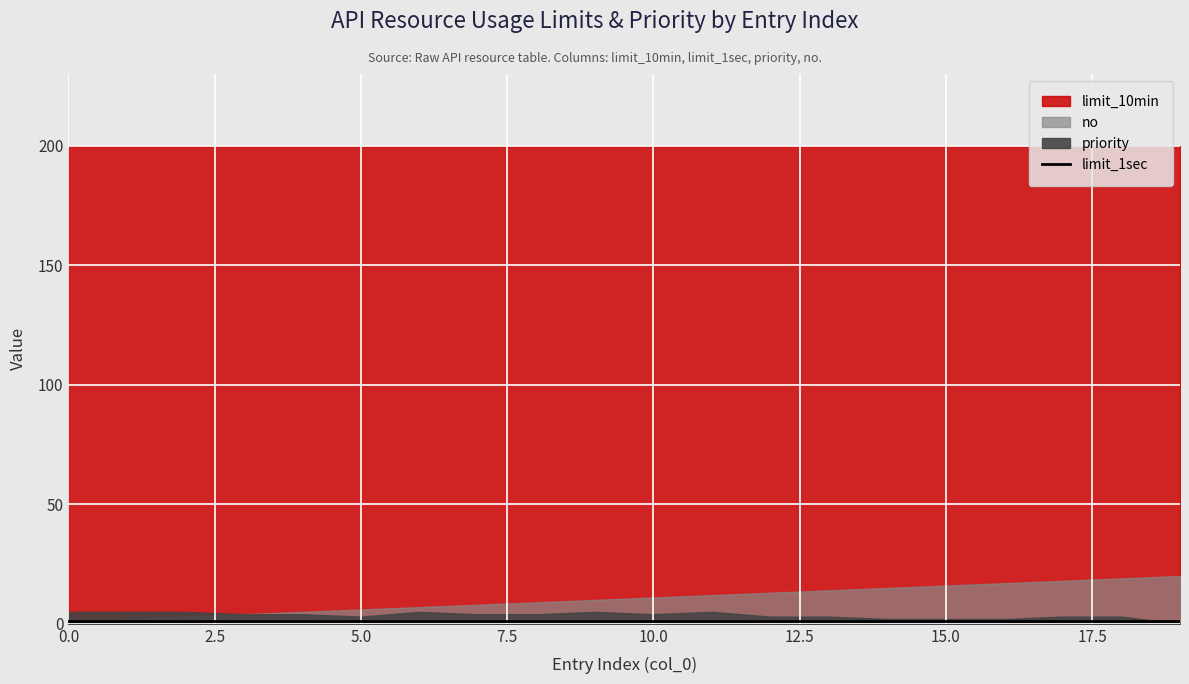

True or false: limit_1sec and limit_10min cross at least once.

False